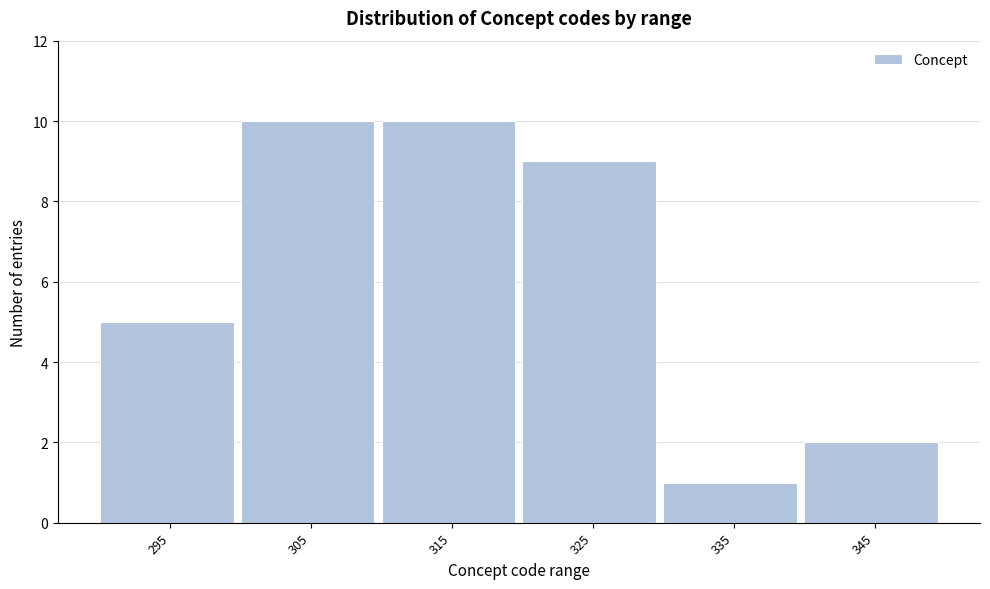

Reading left to right, list all the values displayed in this chart.

5	10	10	9	1	2